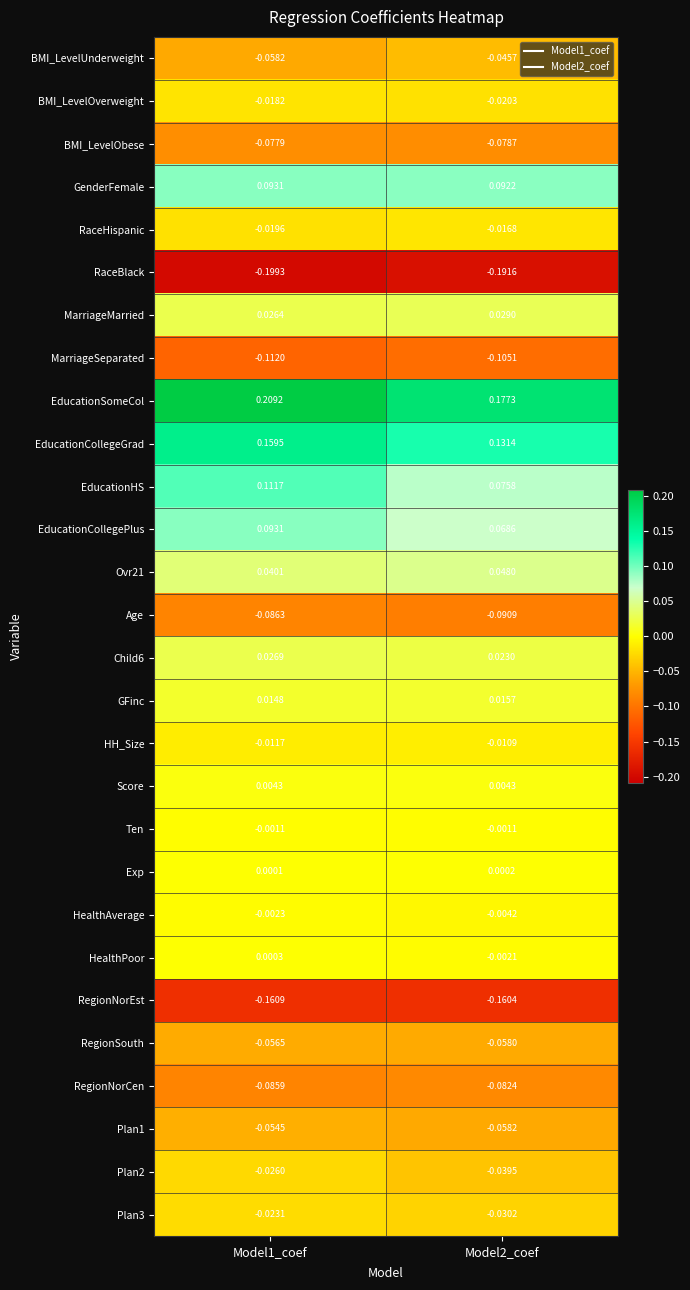

At which category is the sum across all series the highest?

Model1_coef